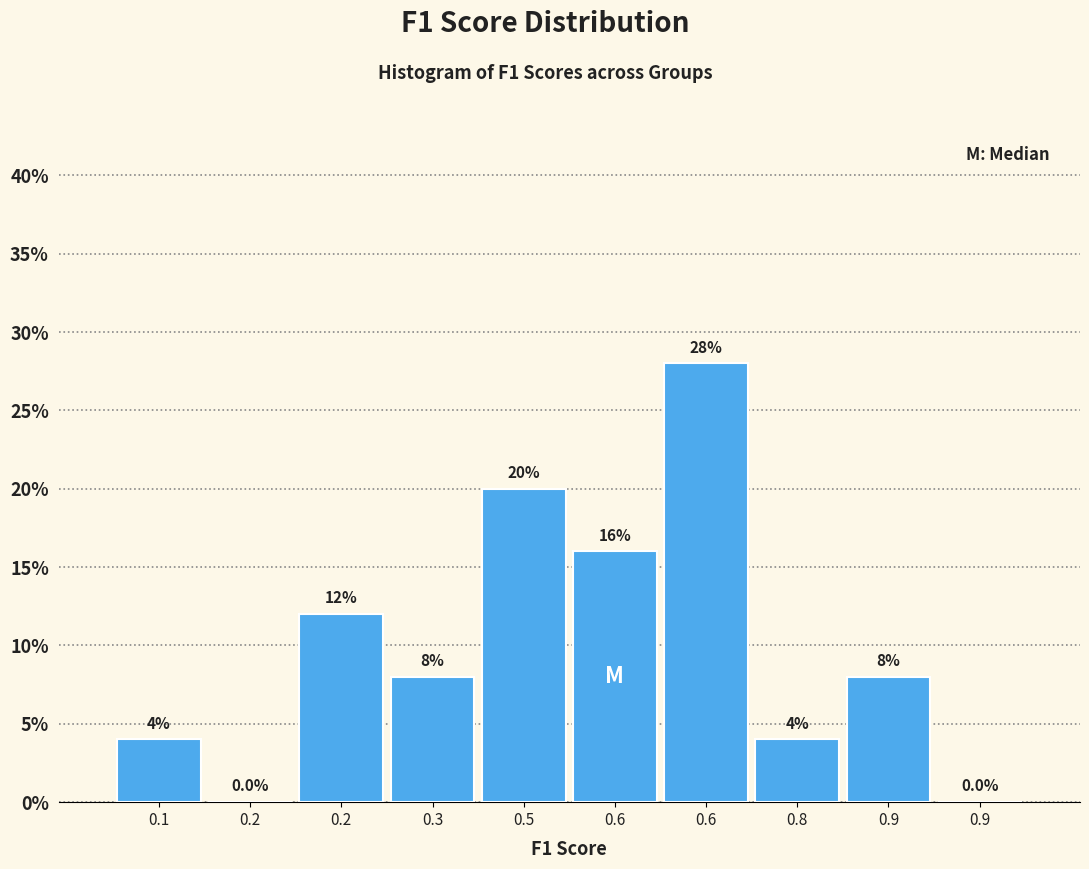

Are the bars horizontal?

No